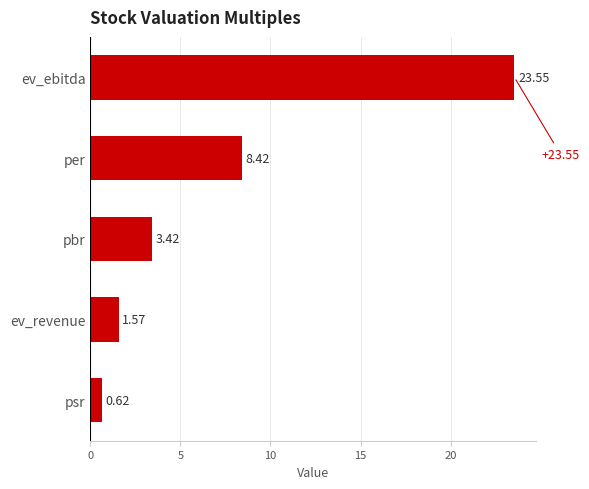

Does the chart contain any negative values?

No